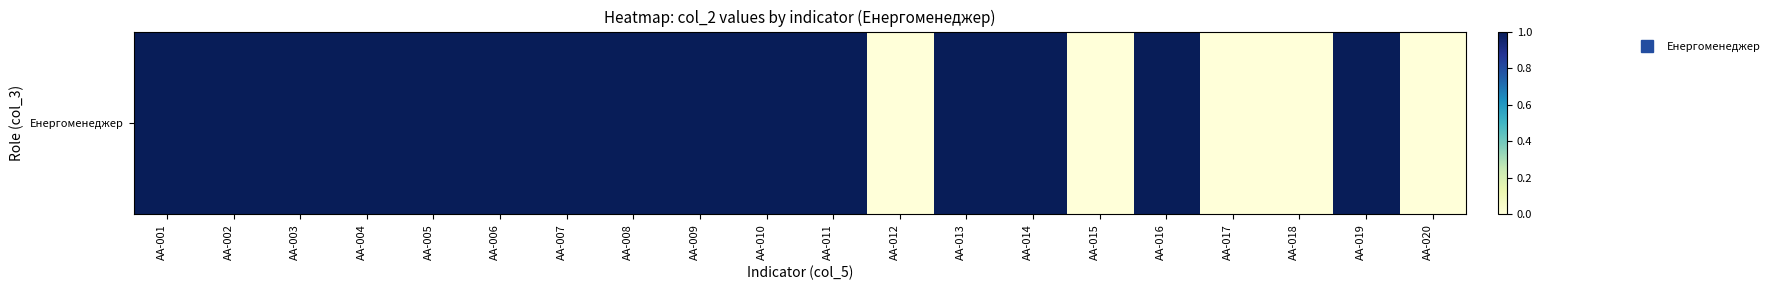

What is the maximum value shown in the chart?

1